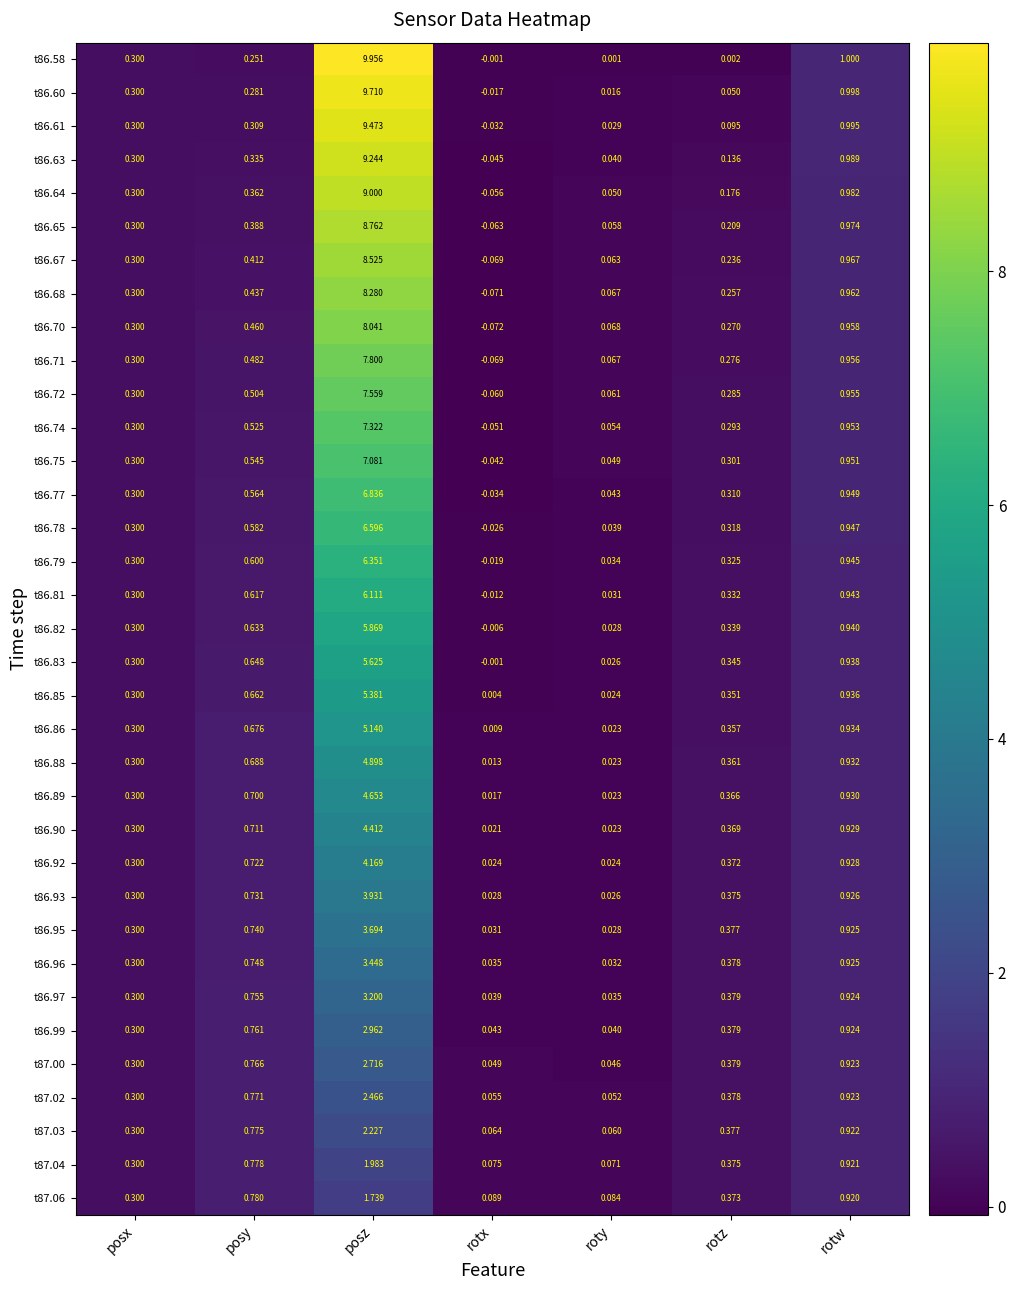

At which label does t86.74 reach its minimum?

rotx